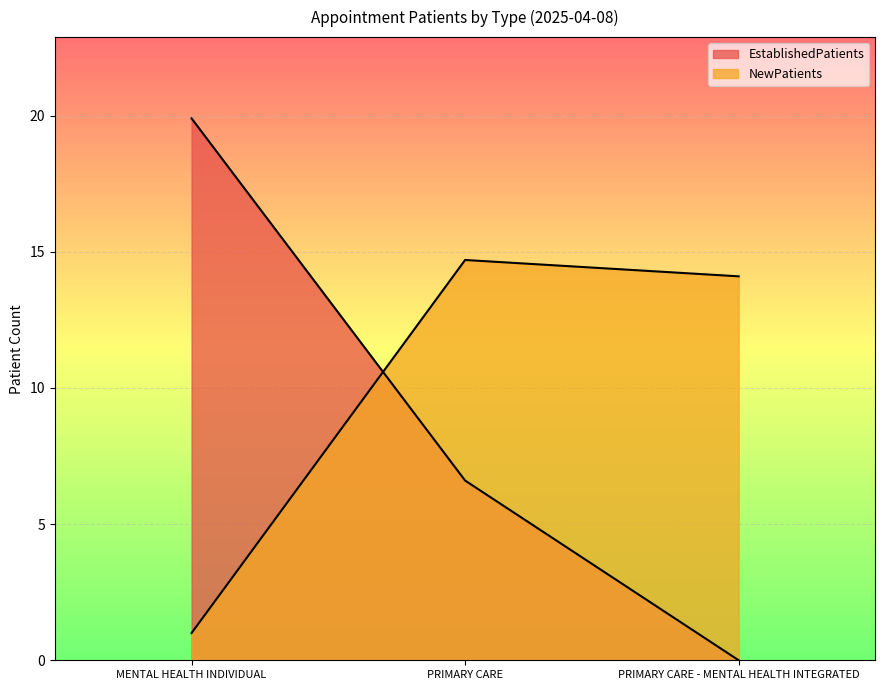

The NewPatients series shows 14.7 at PRIMARY CARE. True or false?

True